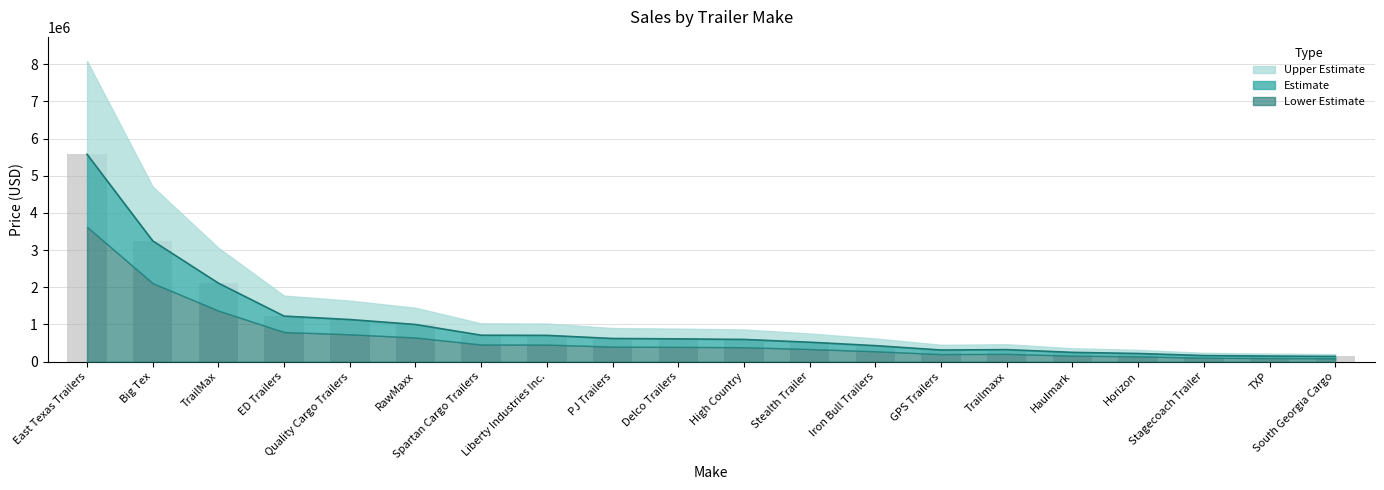

Rank the categories by value from lowest to highest.

South Georgia Cargo, TXP, Stagecoach Trailer, Horizon, Haulmark, GPS Trailers, Trailmaxx, Iron Bull Trailers, Stealth Trailer, High Country, Delco Trailers, PJ Trailers, Liberty Industries Inc., Spartan Cargo Trailers, RawMaxx, Quality Cargo Trailers, ED Trailers, TrailMax, Big Tex, East Texas Trailers